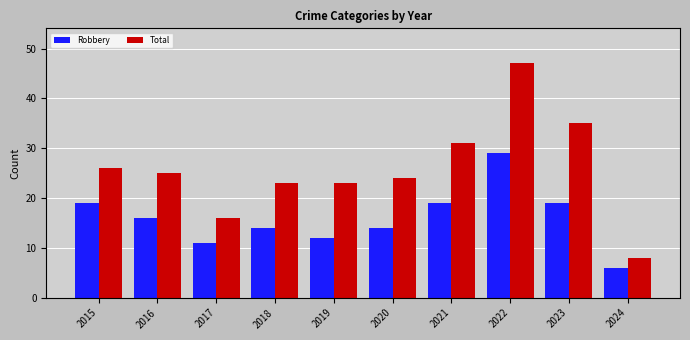

At which label does Robbery first exceed 16?

2015